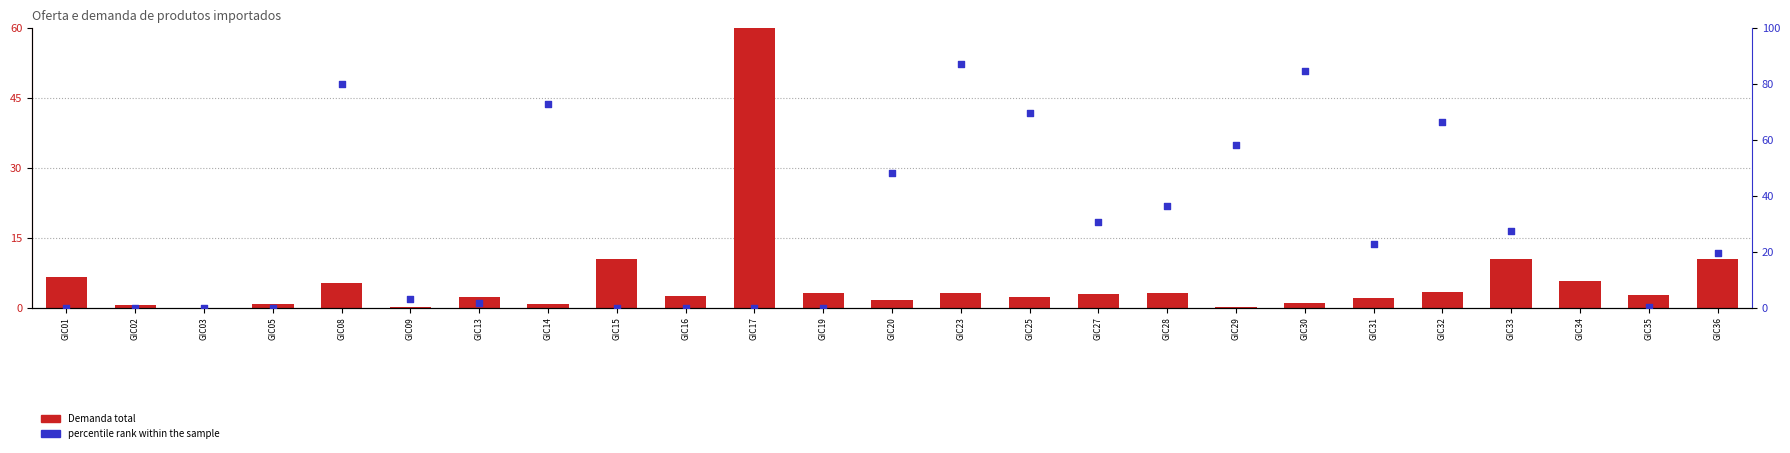

Which series has the largest total across all categories?

percentile rank within the sample